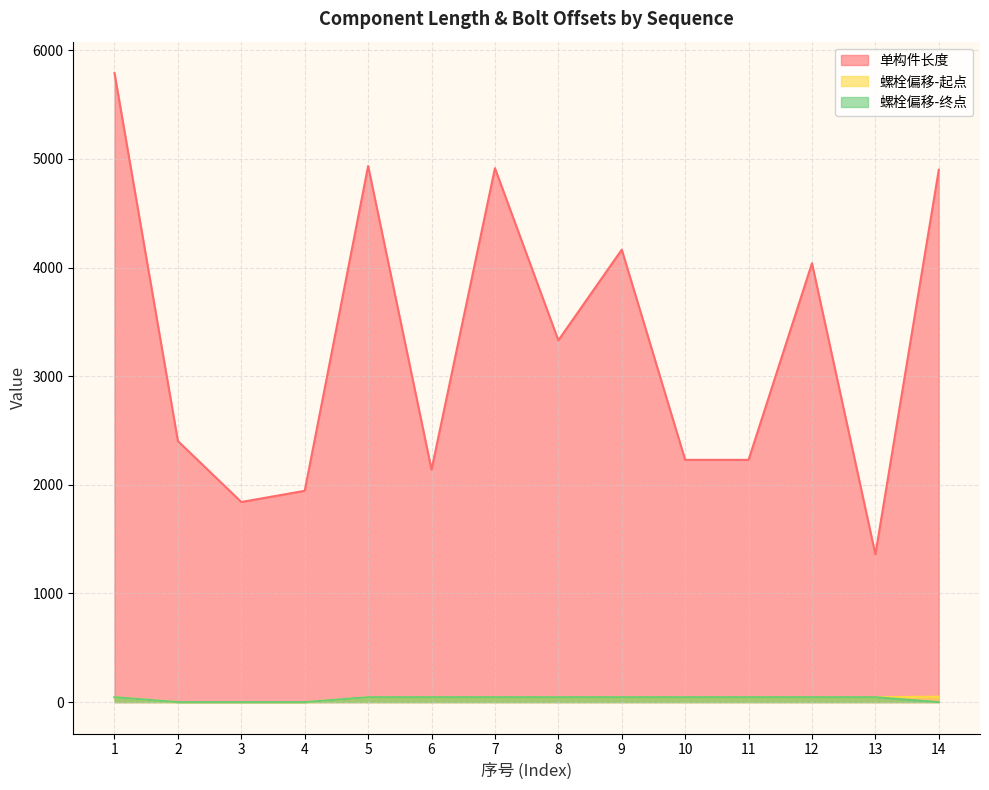

What is the difference between the highest and lowest values at 11?

2185